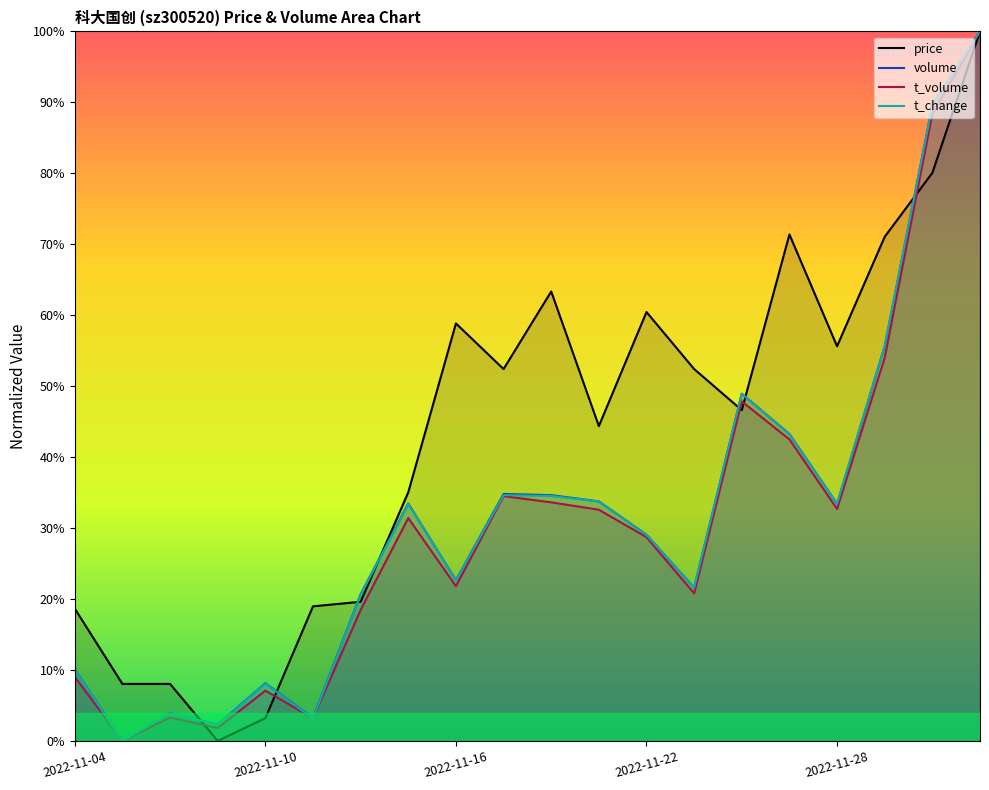

Reading left to right, what are all the values shown in this chart?

price: 18.6	8.0	8.0	0.0	3.2	19.0	19.6	35.0	58.8	52.4	63.3	44.4	60.5	52.4	46.6	71.4	55.6	71.1	80.1	100.0
volume: 10.1	0.0	3.9	2.3	8.1	3.2	20.7	33.5	22.7	34.8	34.6	33.8	29.1	21.6	48.9	43.3	33.4	55.7	89.6	100.0
t_volume: 9.0	0.0	3.3	1.8	7.1	3.2	18.5	31.4	21.8	34.5	33.6	32.6	28.7	20.8	47.9	42.5	32.7	54.0	88.4	100.0
t_change: 10.0	0.0	3.9	2.2	8.1	3.1	20.6	33.4	22.6	34.6	34.5	33.7	29.0	21.6	48.9	43.2	33.4	55.7	89.5	100.0